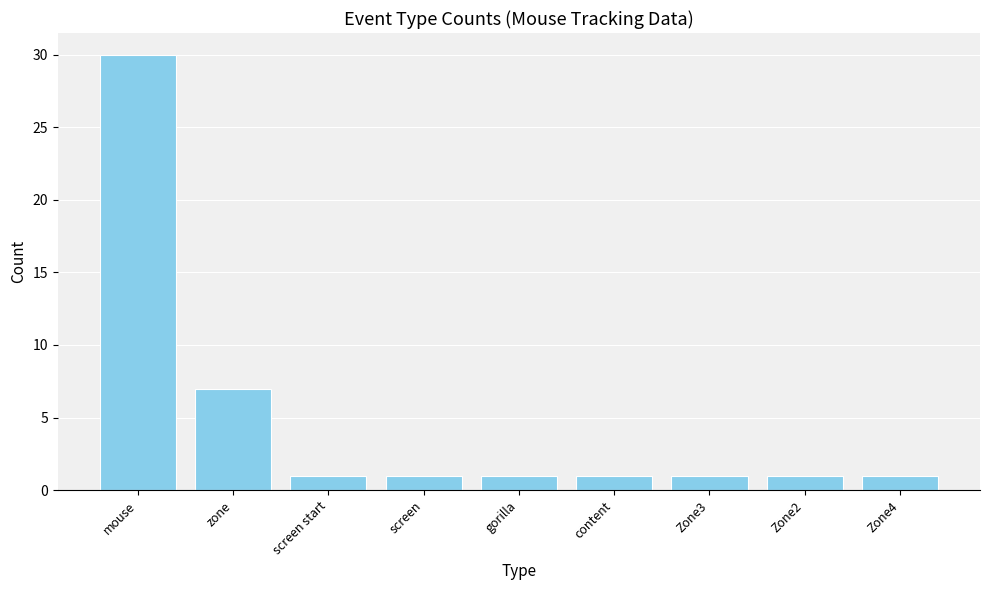

Reading left to right, transcribe all the data shown in this chart.

30	7	1	1	1	1	1	1	1